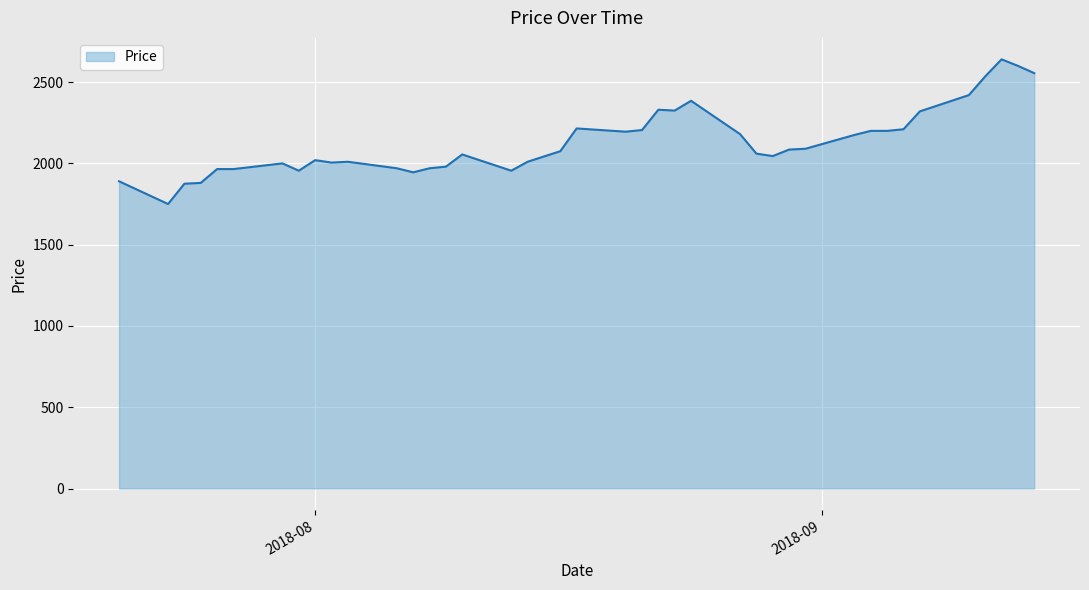

What is the minimum value shown in the chart?

1750